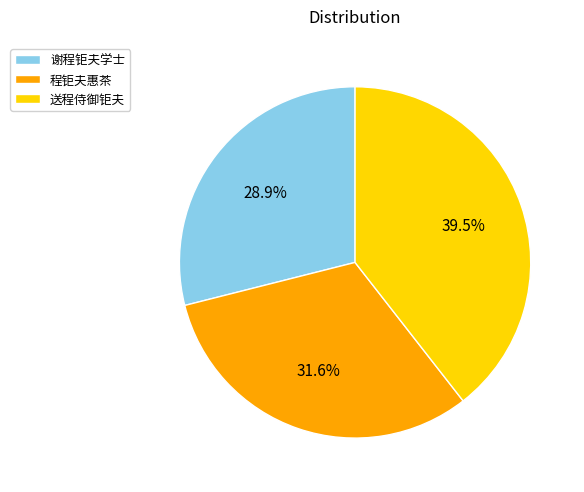

Combined, do 程钜夫惠茶 and 送程侍御钜夫 account for over 50%?

Yes